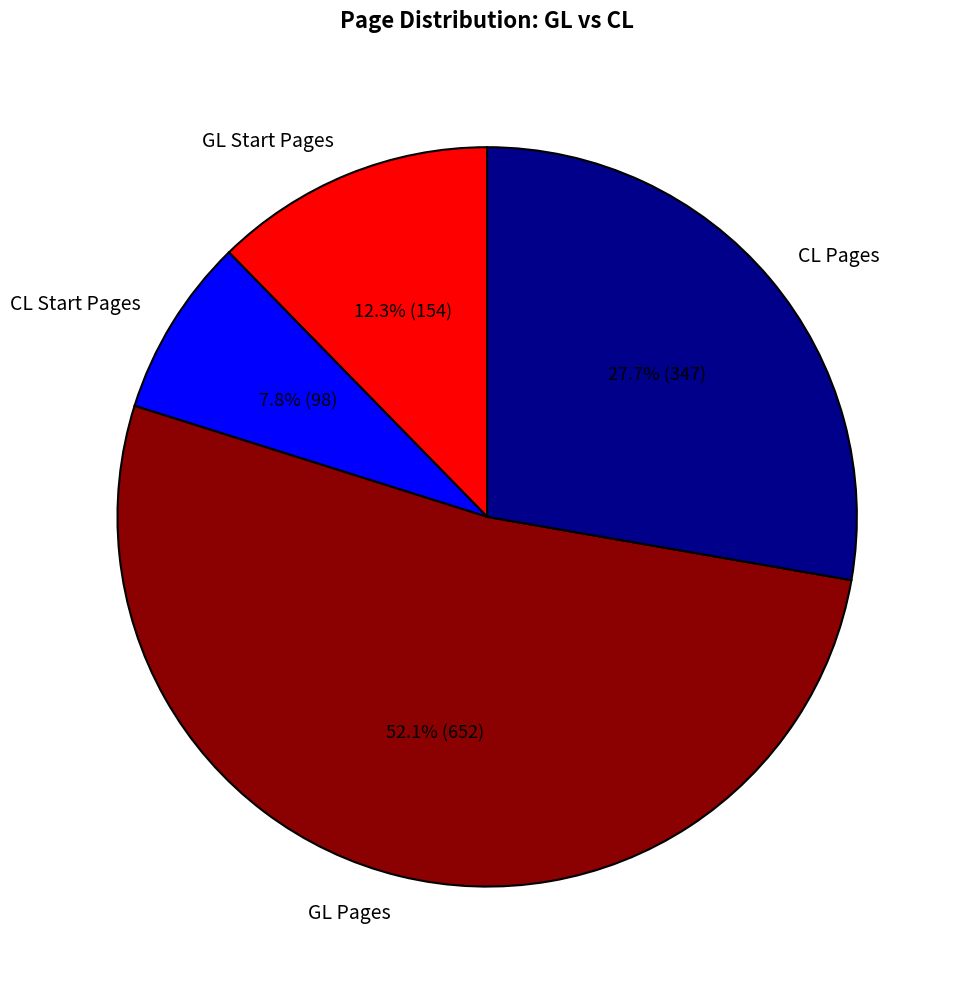

To the nearest percent, what percentage of the pie is CL Pages?

28%